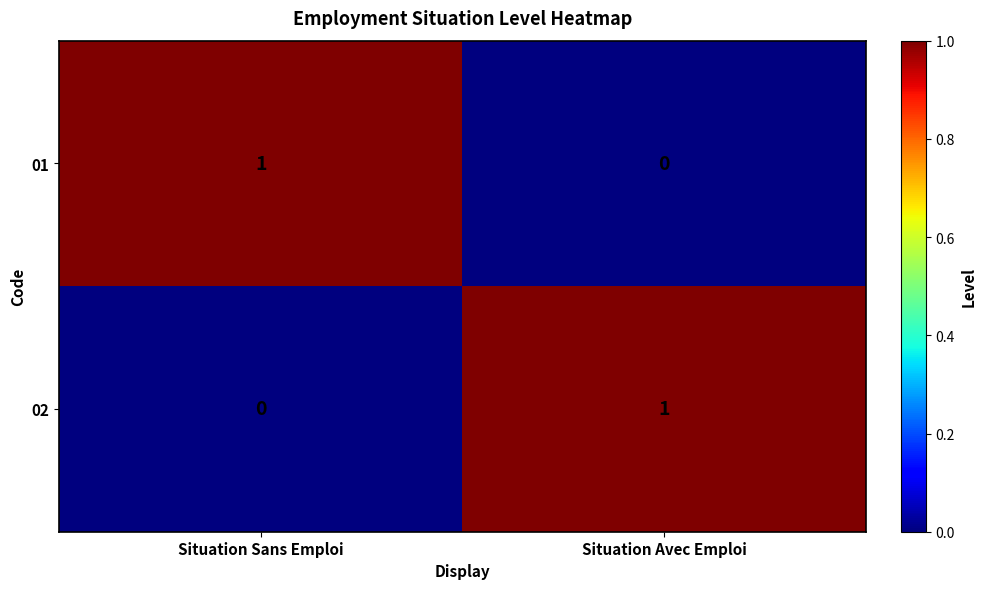

Is the value of 02 at Situation Avec Emploi greater than the value of 01 at Situation Avec Emploi?

Yes